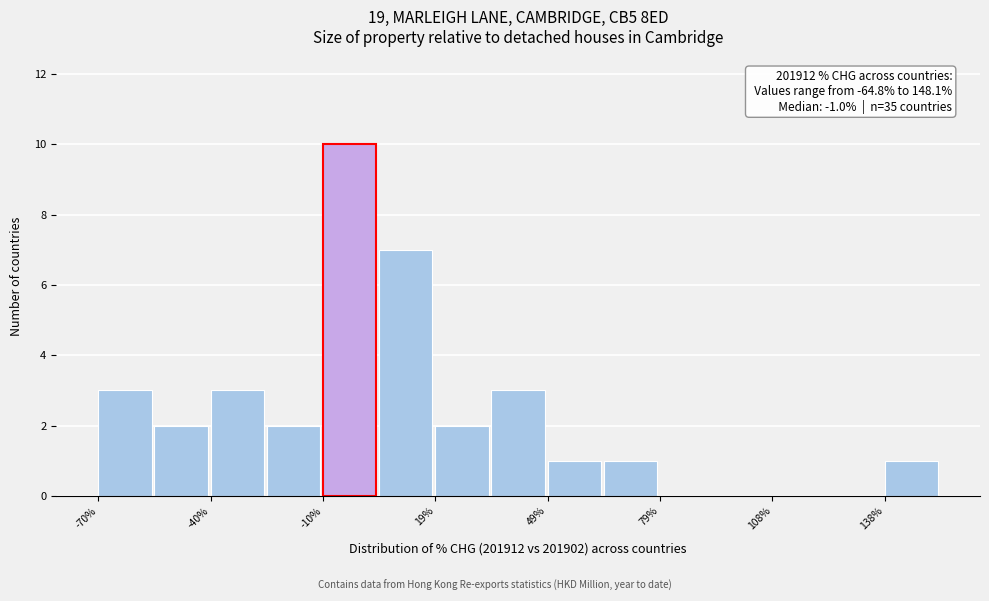

Read against the x-axis, roughly where is the centre of the tallest bar?

-5